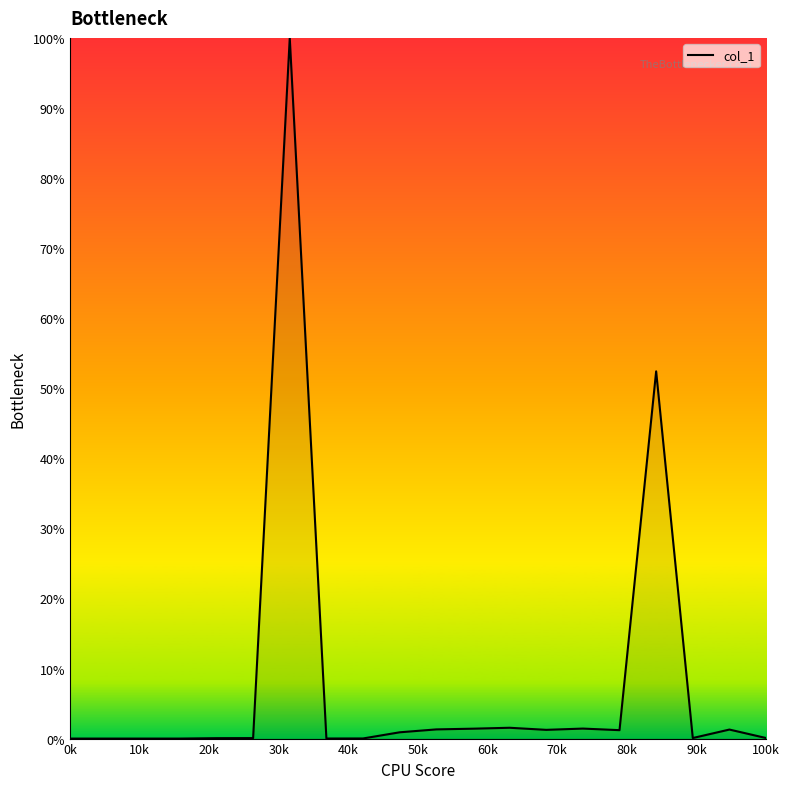

What is the maximum value shown in the chart?

100.0